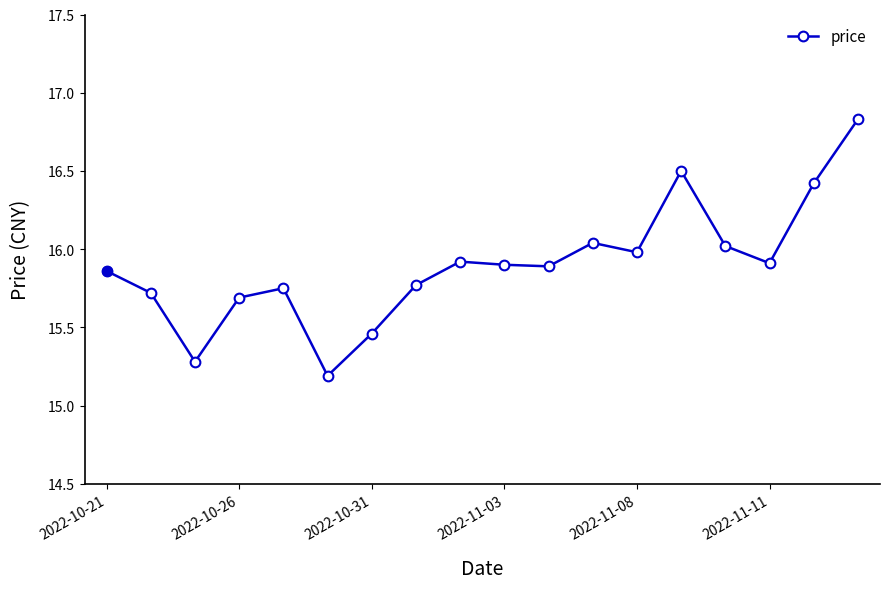

What is the difference between the maximum and minimum values?

1.6